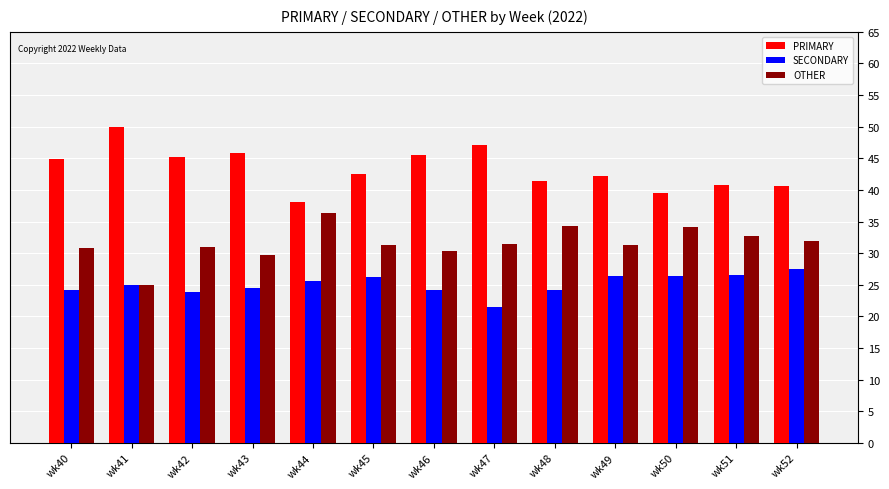

What is the sum of the PRIMARY values at wk44 and wk40?

82.9